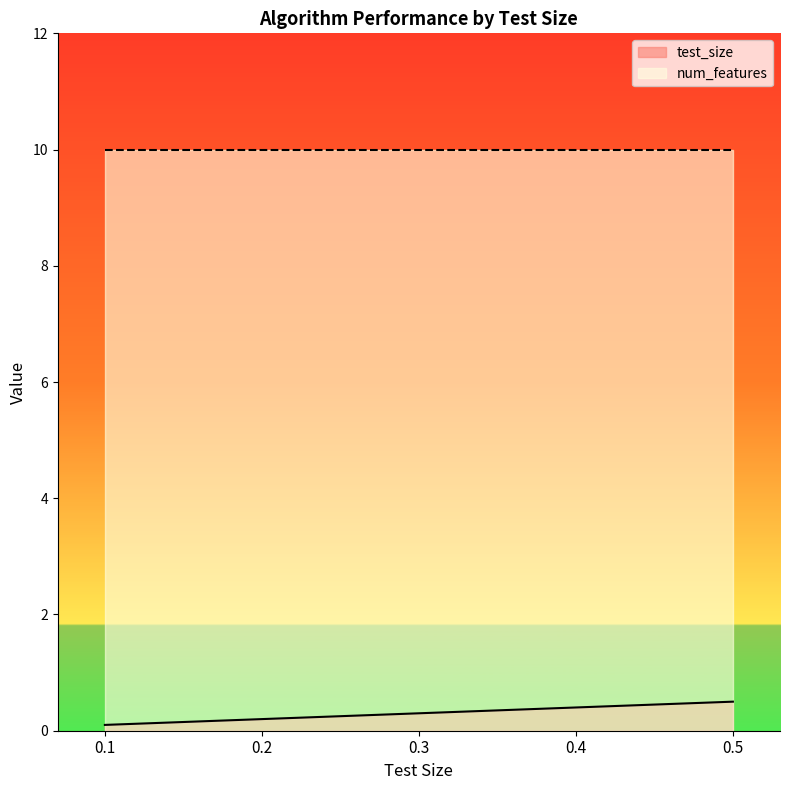

Is it true that test_size equals 0.1 at 0.1?

True